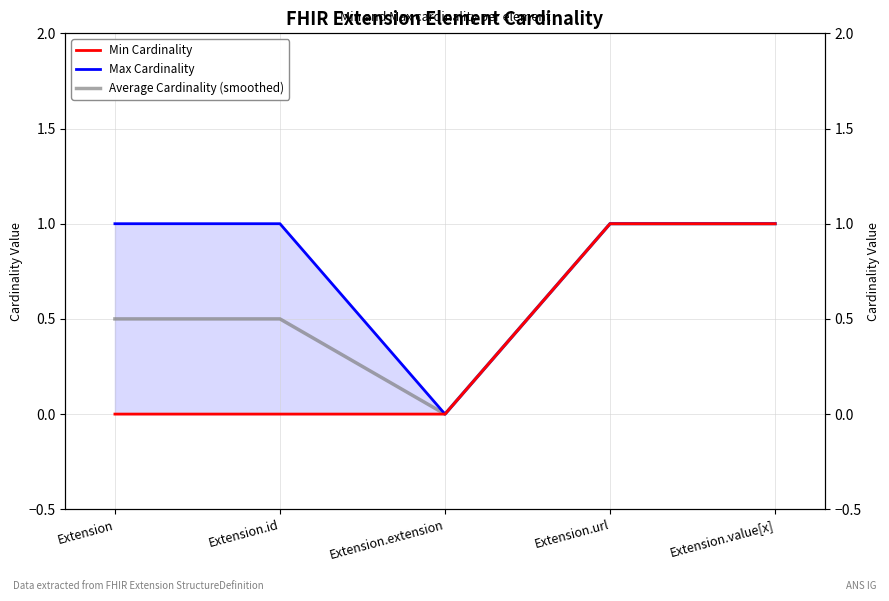

Count the Min Cardinality values in the range 0 to 1.

5